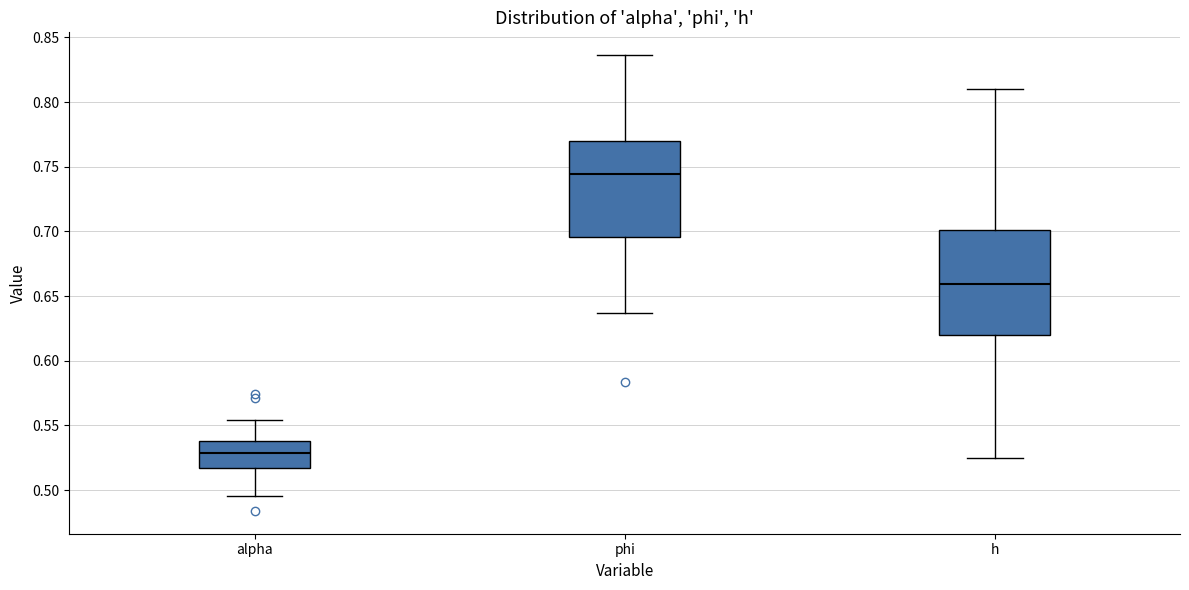

Where does the median line of the box for alpha sit on the y-axis? The values are not printed on the chart, so give them approximately, as read against the axis.

0.530